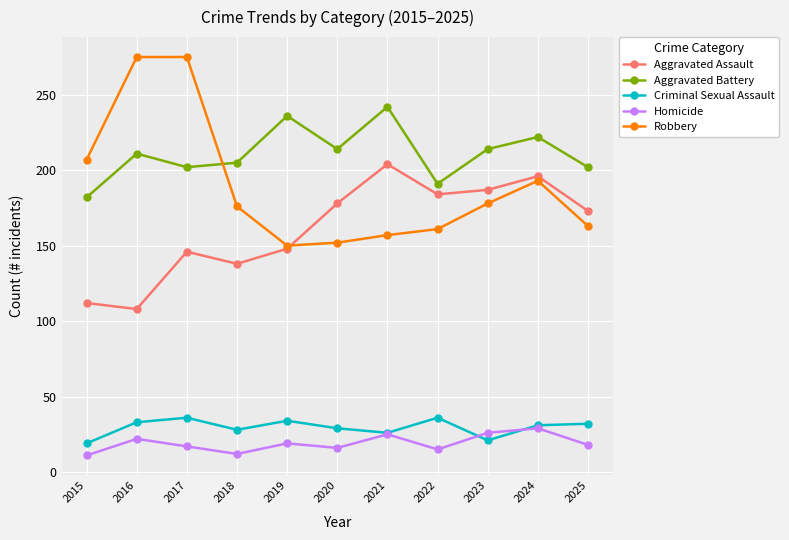

Which series has the largest total across all categories?

Aggravated Battery